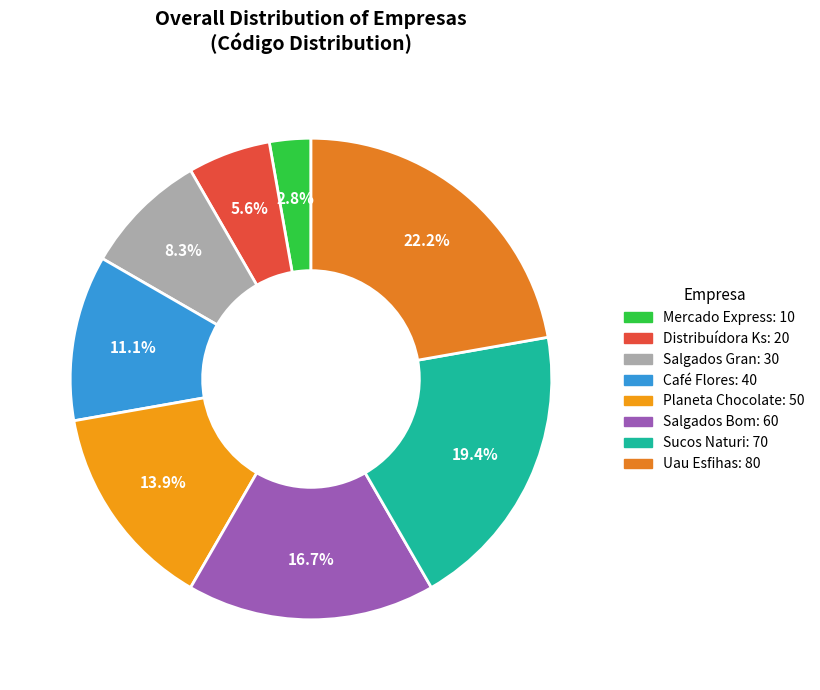

How much of the chart is everything except Café Flores?

88.9%